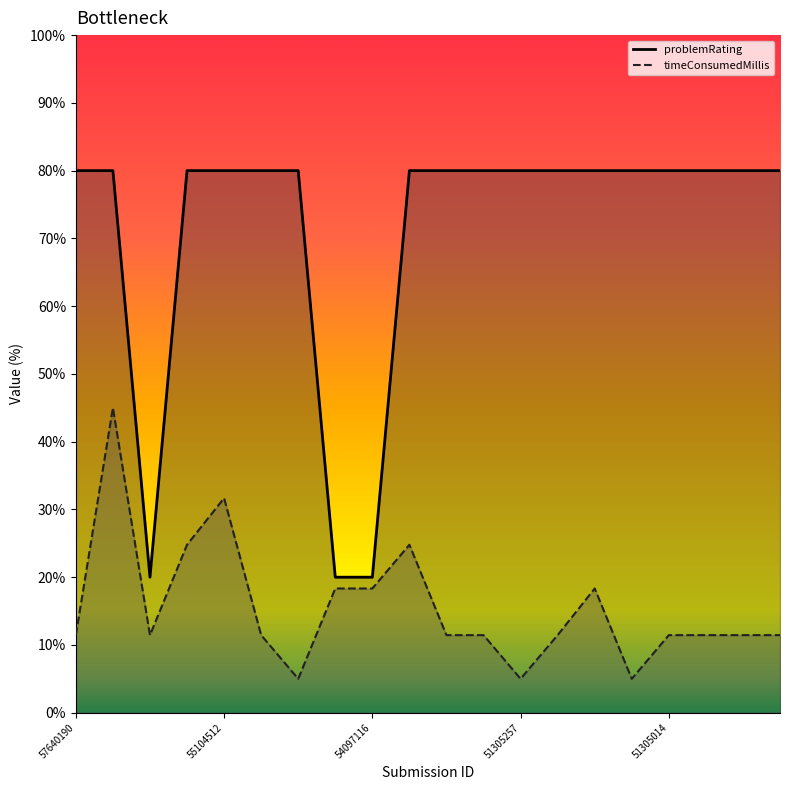

Where is the first local minimum for problemRating?

56061368